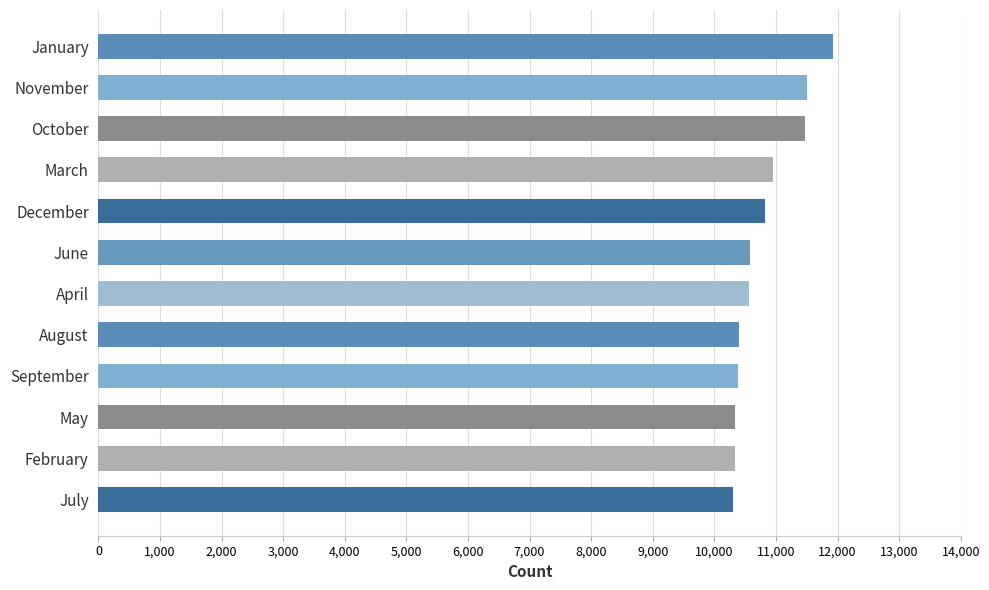

What is the change in value from June to February?

-254